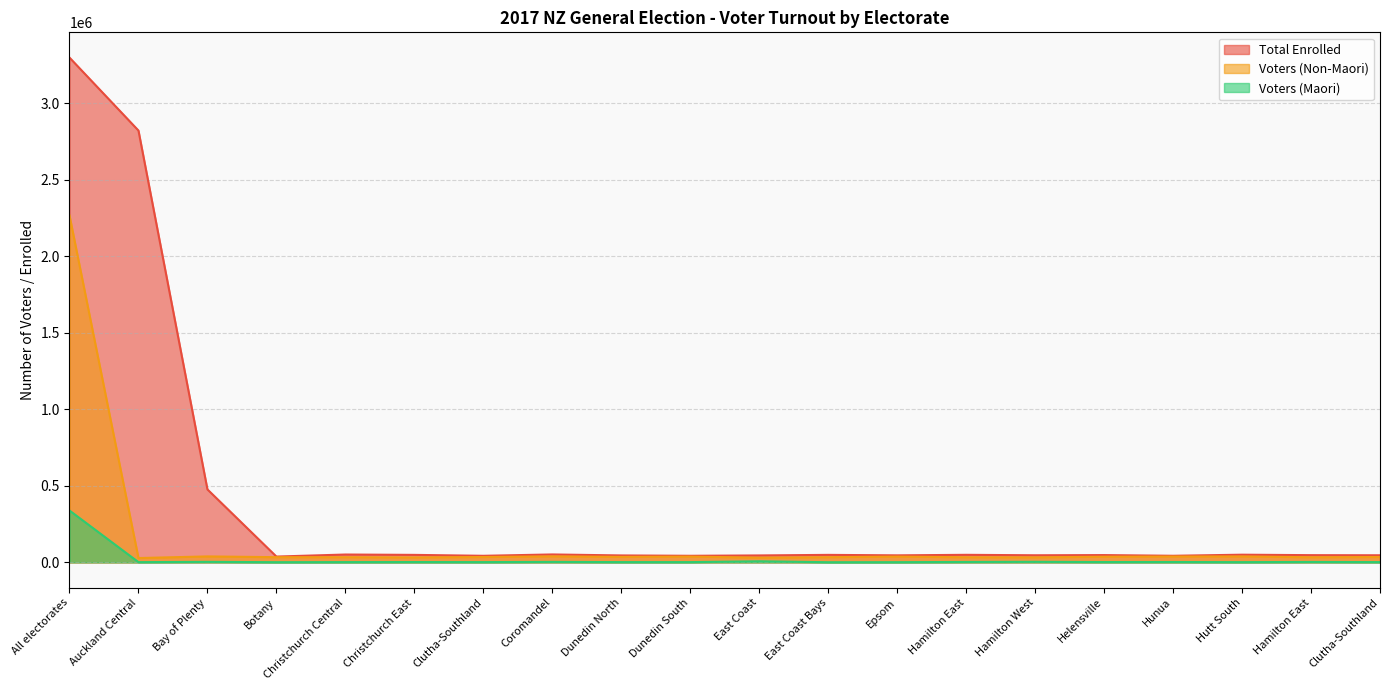

What are all the series names shown in the legend?

Total Enrolled, Voters (Non-Maori), Voters (Maori)